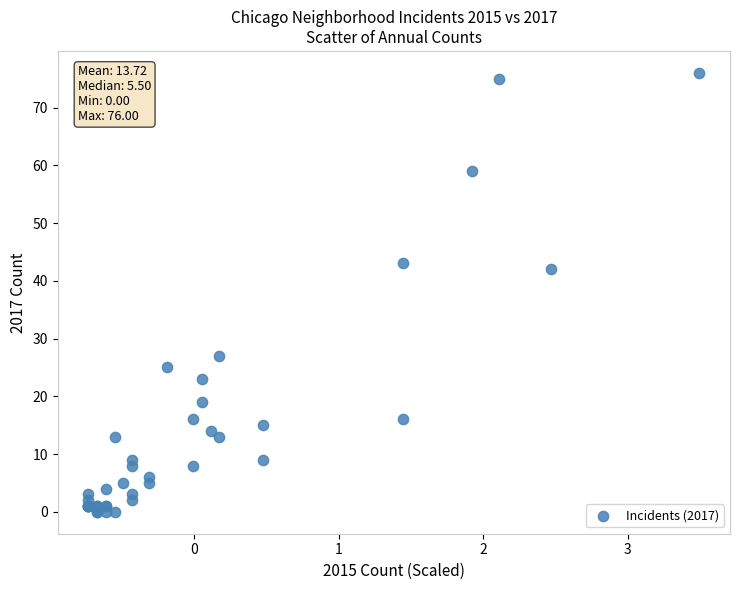

What Y value in the scatter plot is closest to 38?

42